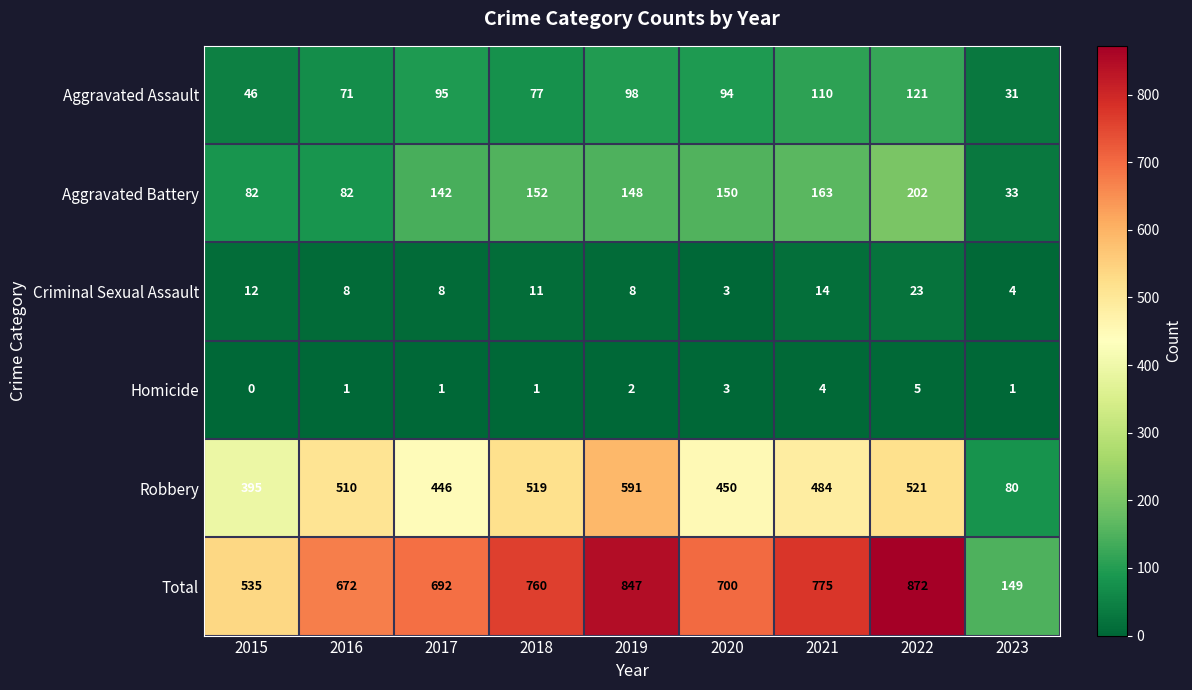

Read the Robbery value at 2020.

450